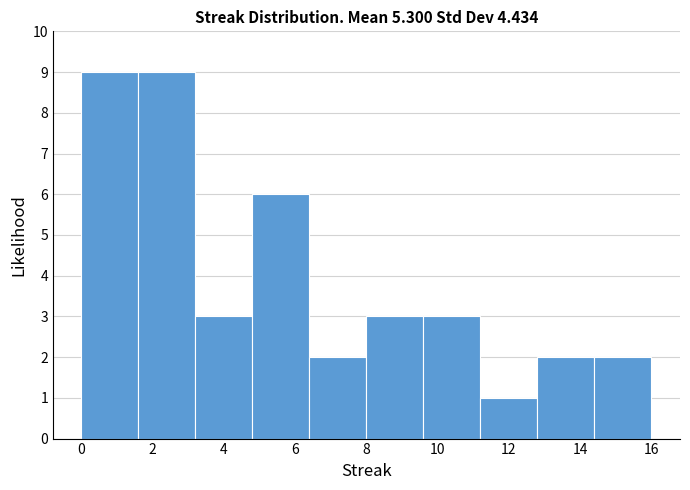

How tall is the bar that spans 6.4 to 8.0 on the x-axis? The values are not printed on the chart, so give them approximately, as read against the axis.

2